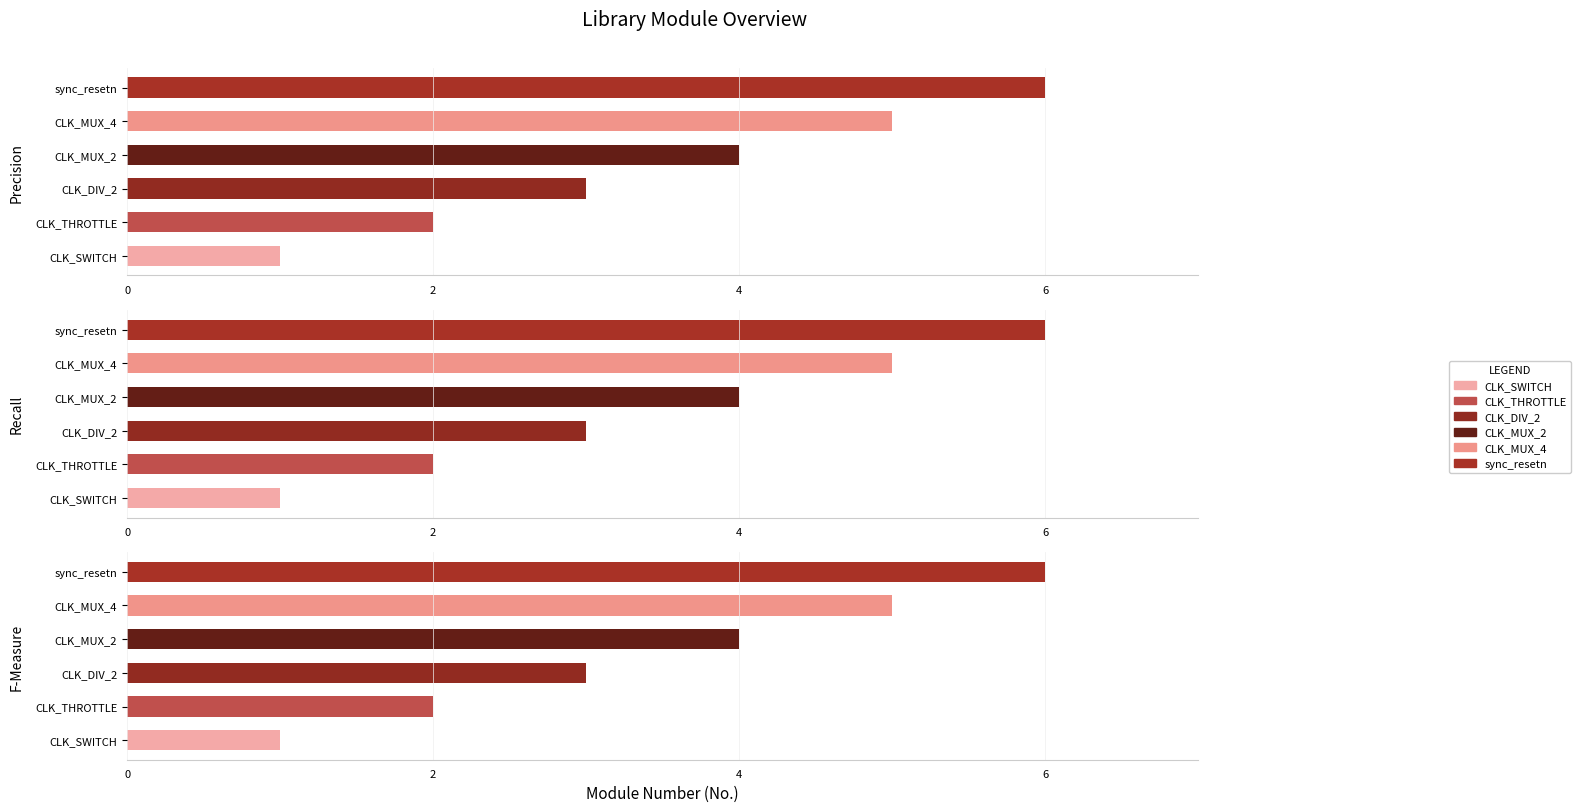

What is the value of the 5th bar from the left?

5